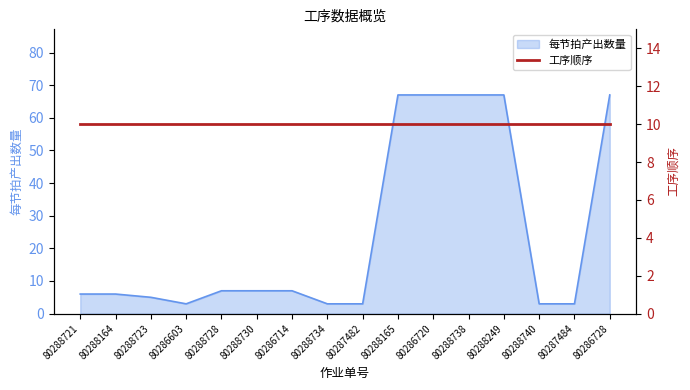

How many values are below 7?

8